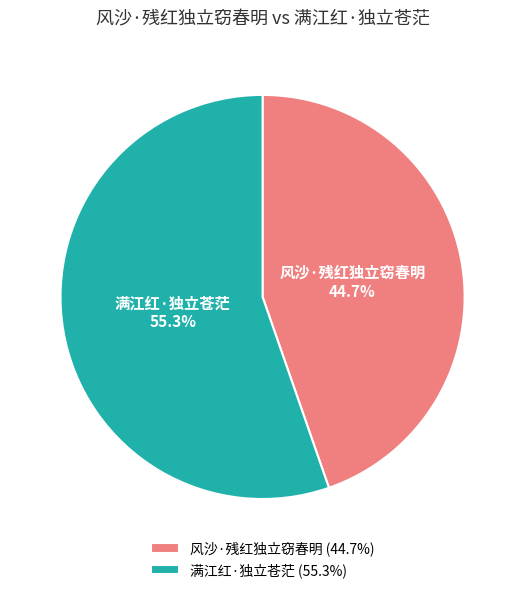

What percentage is the 满江红·独立苍茫 slice, to the nearest percent?

55%